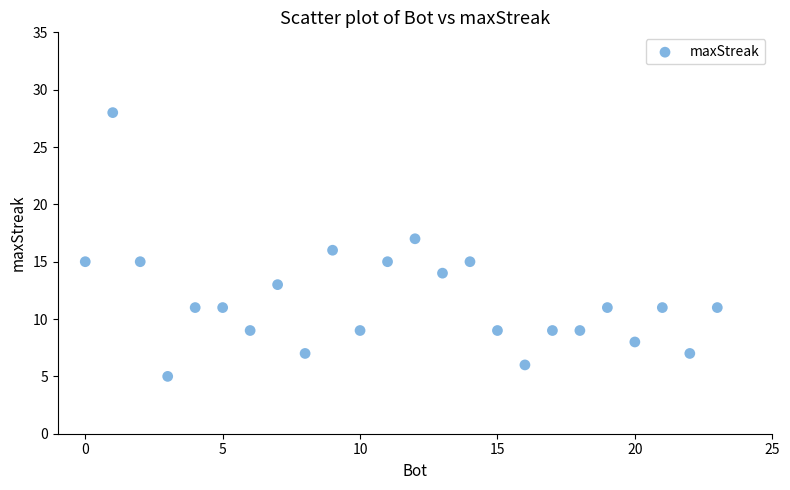

What is the range of X values (max minus min)?

23